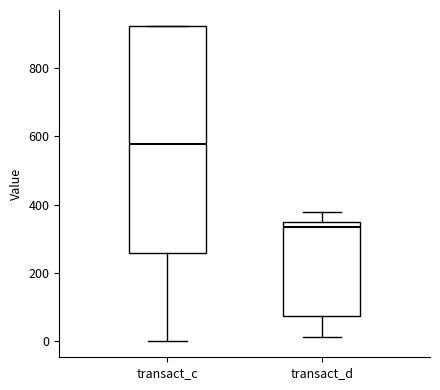

Which box's median line is the highest?

transact_c